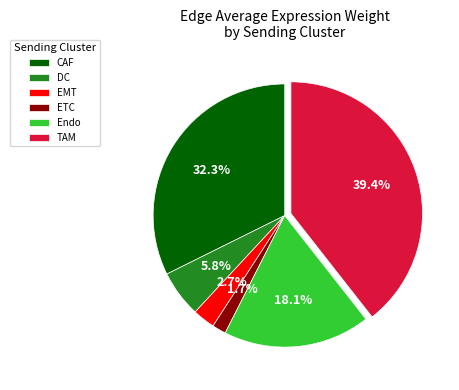

Count the number of slices in the pie.

6